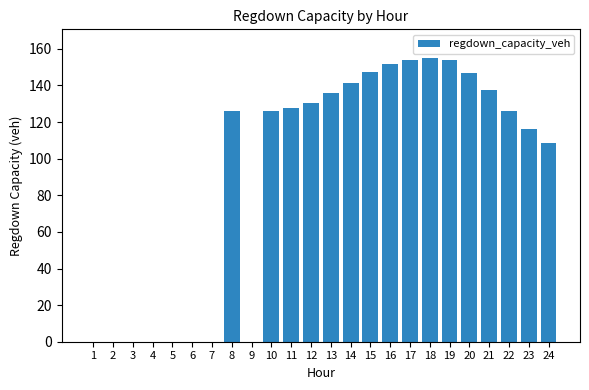

Where is the data nearest to the value 77?

24